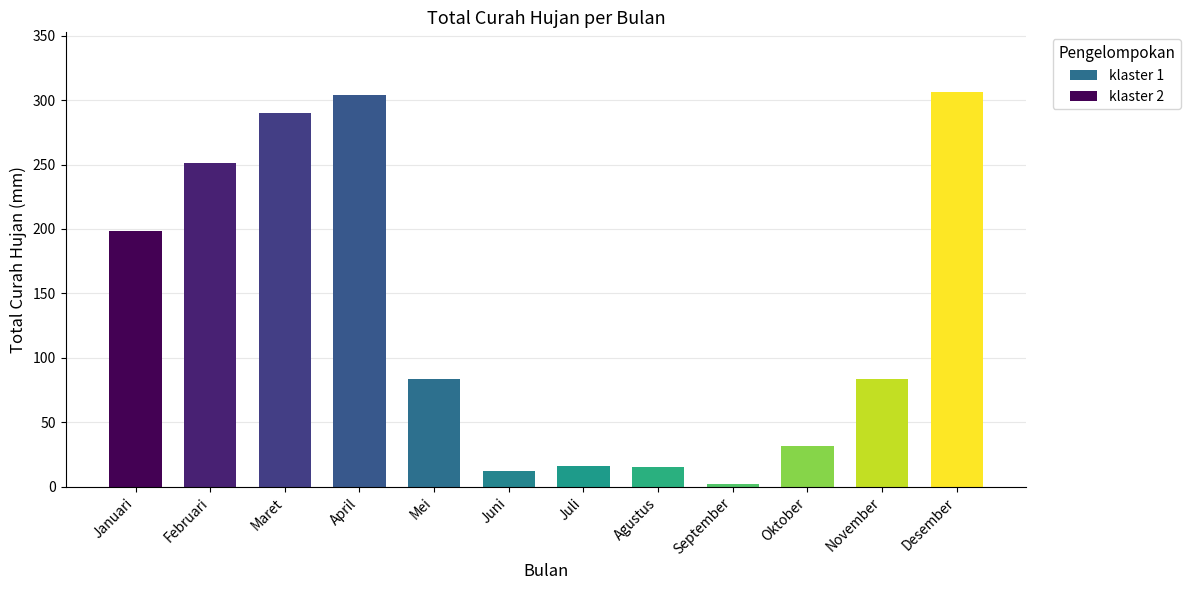

Are the bars grouped side by side (vs. stacked)?

No